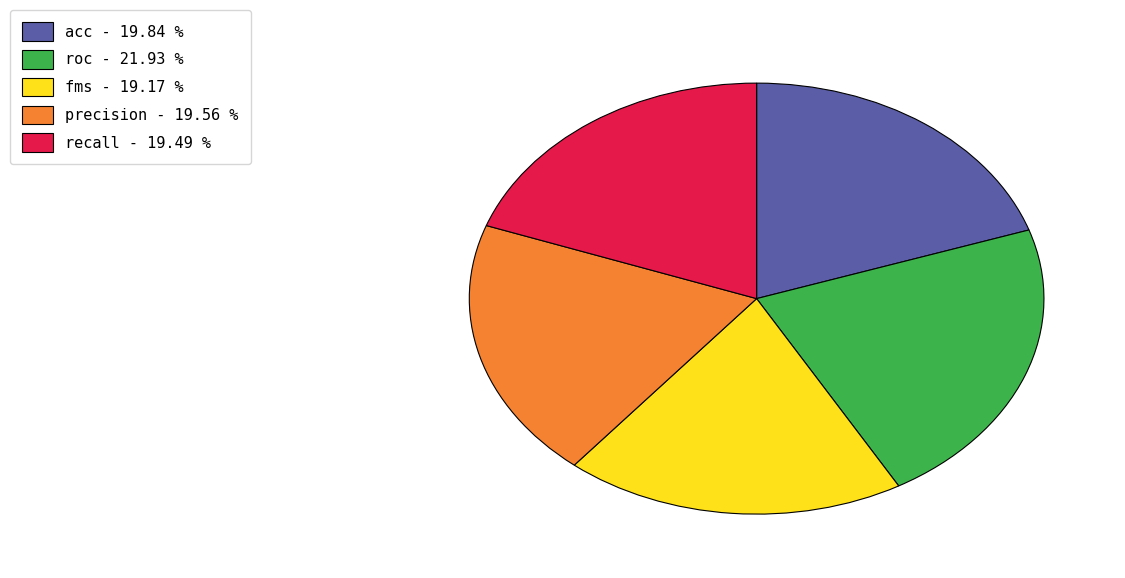

Which has a higher value, roc - 21.93 % or fms - 19.17 %?

roc - 21.93 %